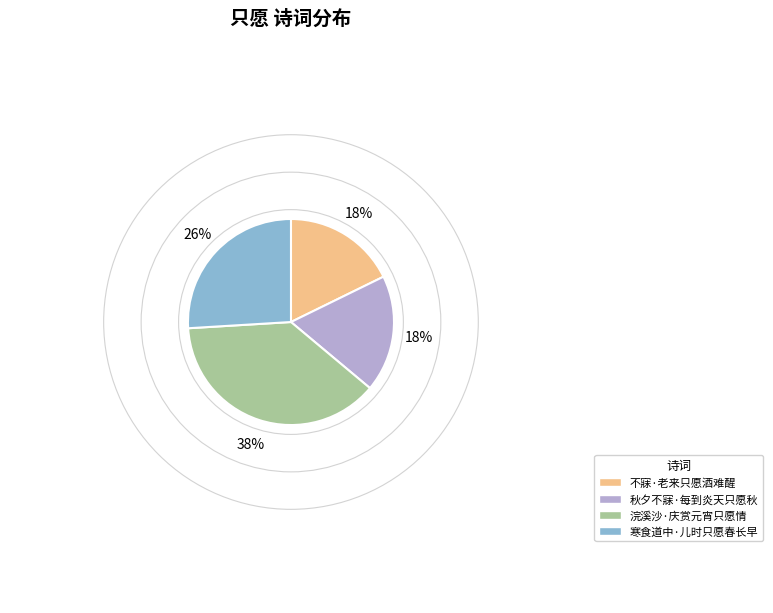

How many slices are in this pie chart?

4